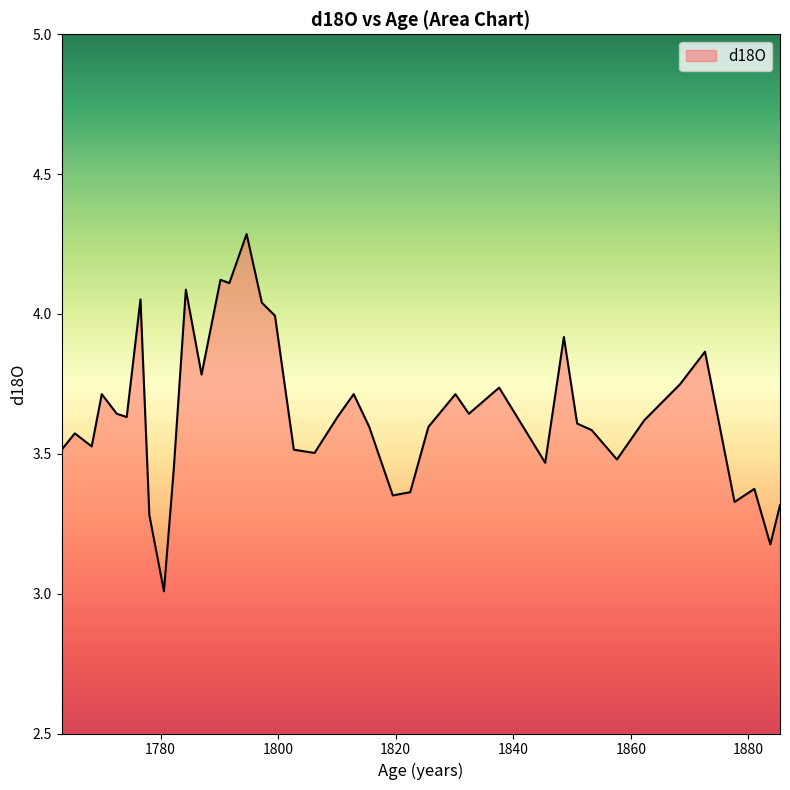

What is the greatest value displayed?

4.3